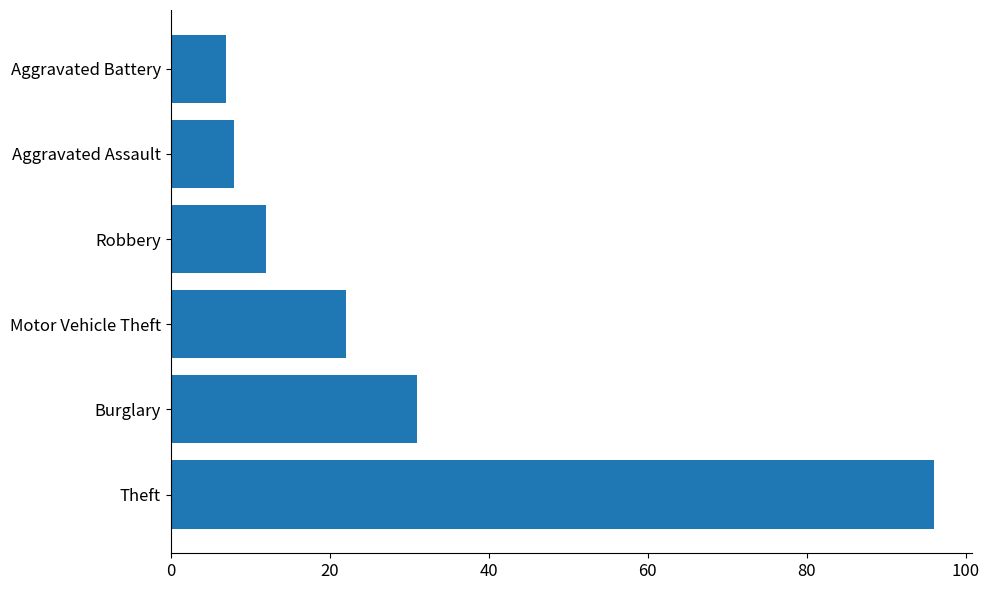

Reading bottom to top, list all the values displayed in this chart.

Theft=96	Burglary=31	Motor Vehicle Theft=22	Robbery=12	Aggravated Assault=8	Aggravated Battery=7